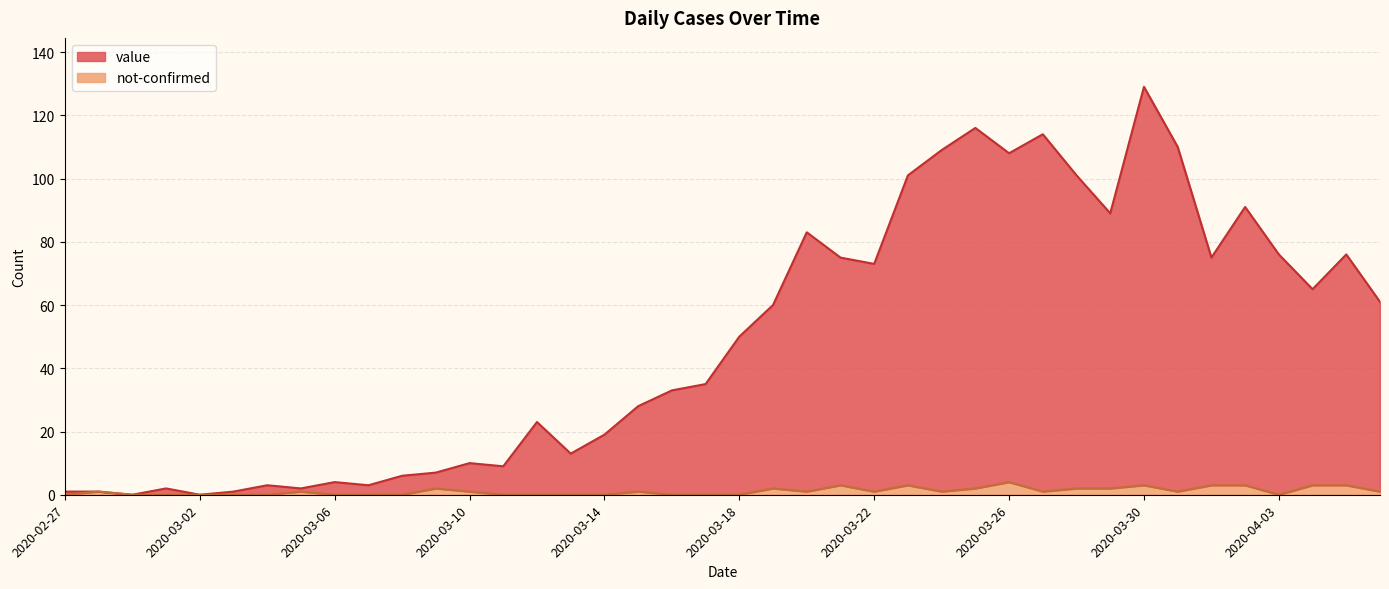

How many values in the not-confirmed series are below 1?

17